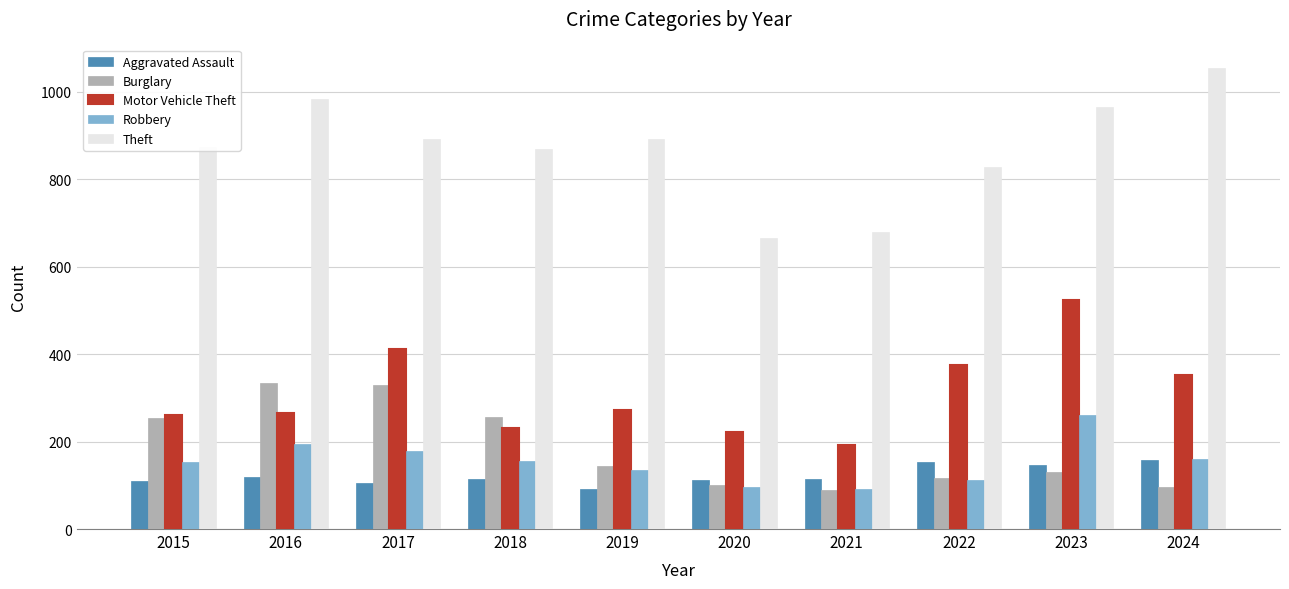

List the series in order of their peak value, lowest first.

Aggravated Assault, Robbery, Burglary, Motor Vehicle Theft, Theft